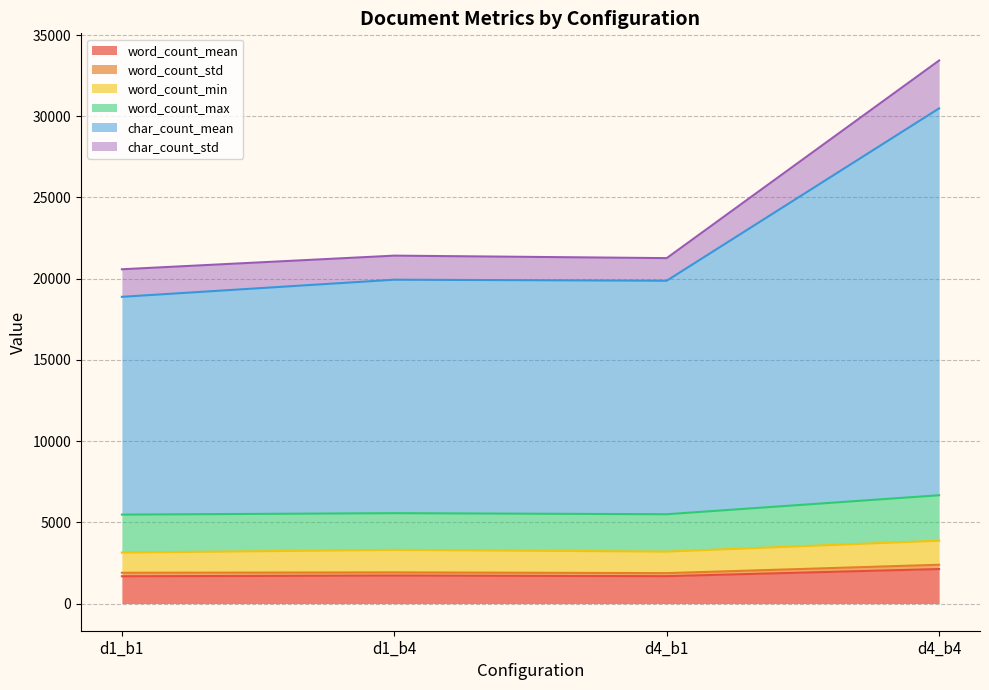

What is the highest value of the word_count_mean series?

2125.3